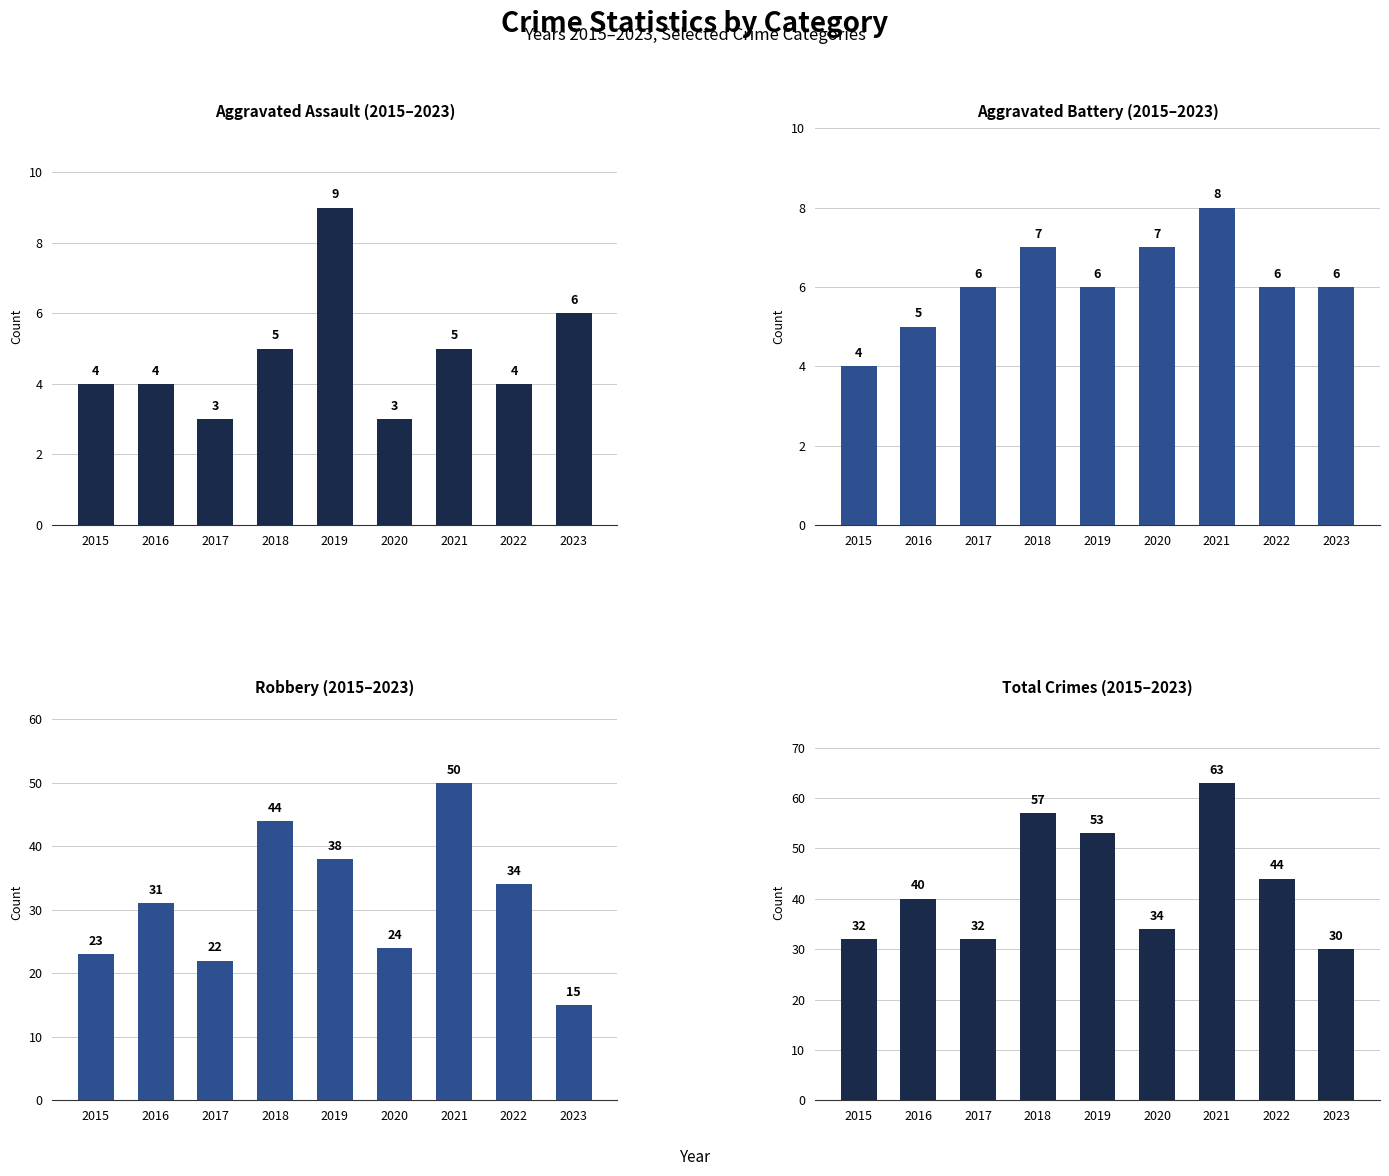

At which category is the sum across all series the highest?

2021